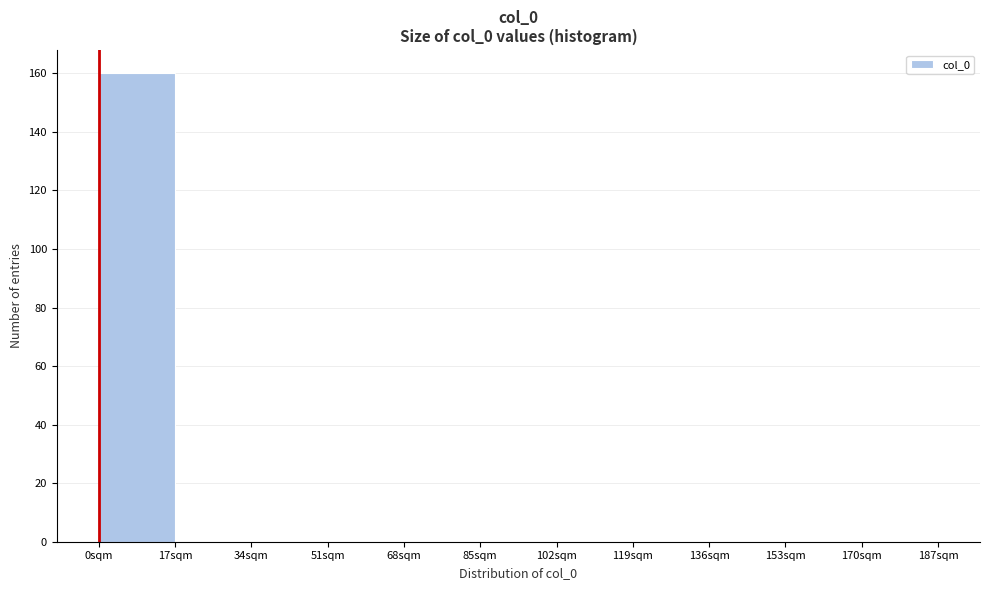

Reading left to right, list every bar in this chart as the range it spans on the x-axis followed by its height. Neither the bar edges nor the heights are printed on the chart, so give them approximately, as read against the axes.

0 to 17: 160
17 to 34: 0
34 to 51: 0
51 to 68: 0
68 to 85: 0
85 to 102: 0
102 to 119: 0
119 to 136: 0
136 to 153: 0
153 to 170: 0
170 to 187: 0